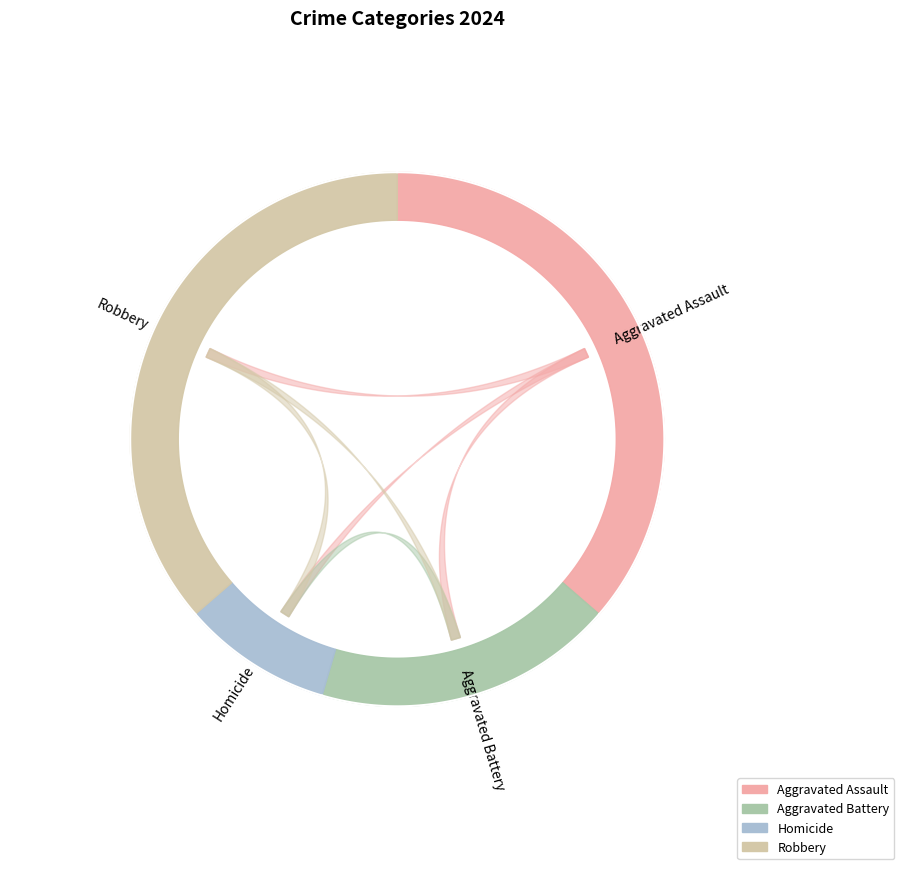

What is the change in value from Aggravated Battery to Homicide?

-1